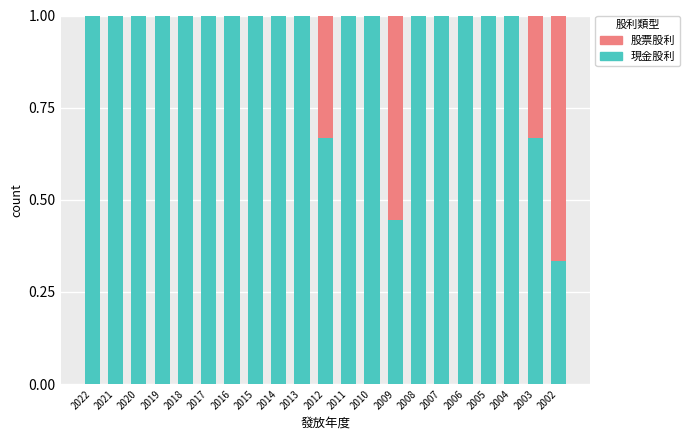

Is it true that 現金股利 equals 1.0 at 2005?

True